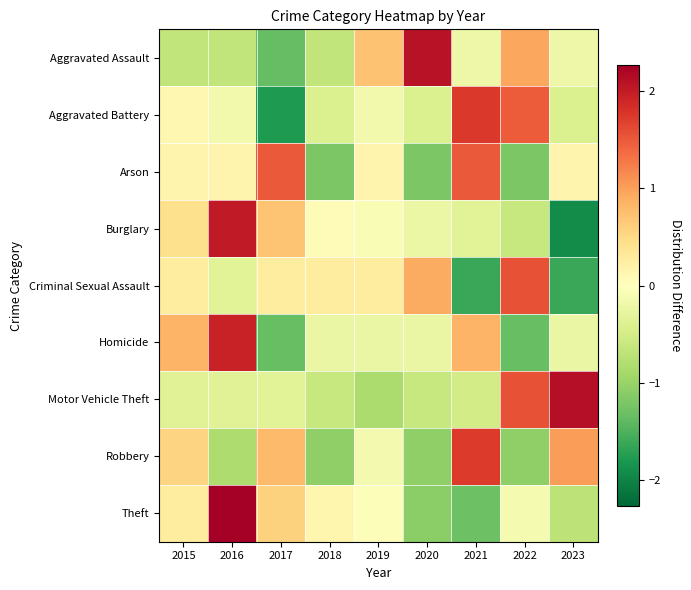

List the series in order of their peak value, highest first.

Theft, Motor Vehicle Theft, Aggravated Assault, Burglary, Homicide, Aggravated Battery, Robbery, Criminal Sexual Assault, Arson